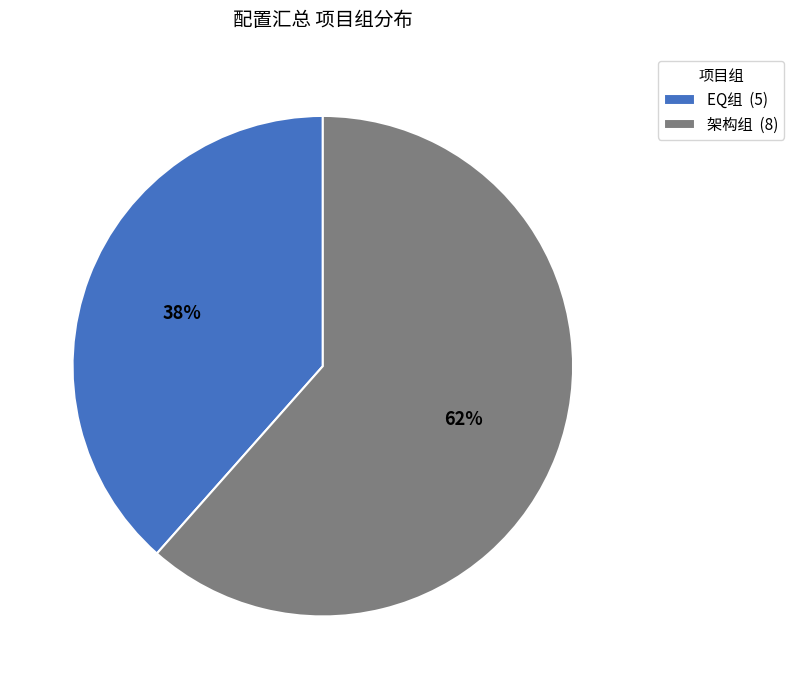

What percentage is the 架构组 slice, to the nearest percent?

62%